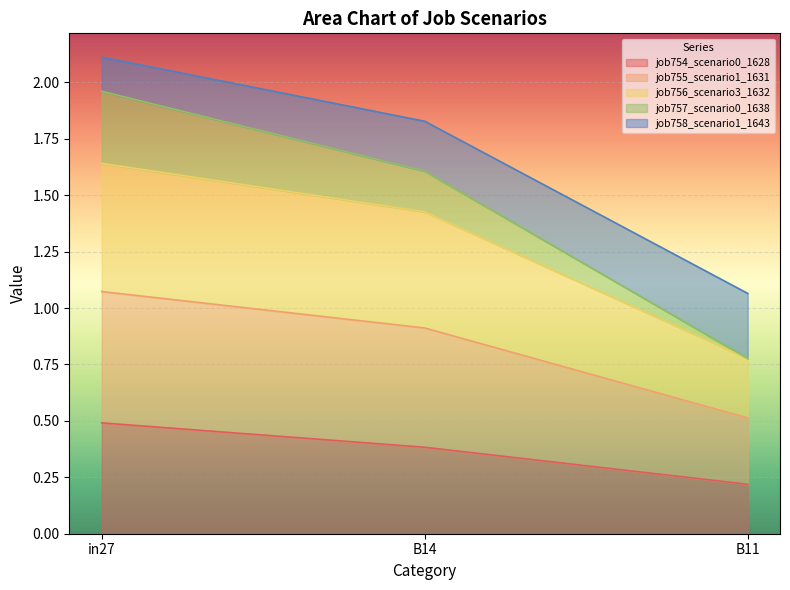

At which category is the sum across all series the highest?

in27